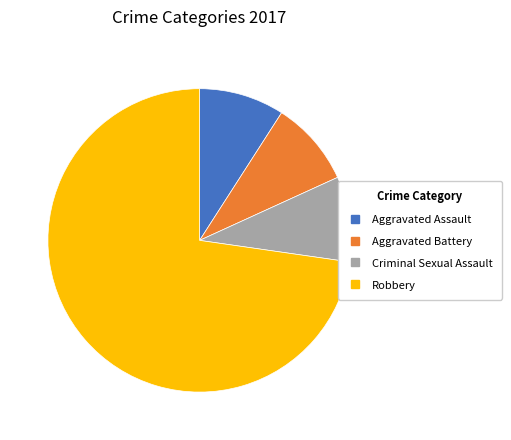

True or false: Criminal Sexual Assault accounts for 4% of the total.

False